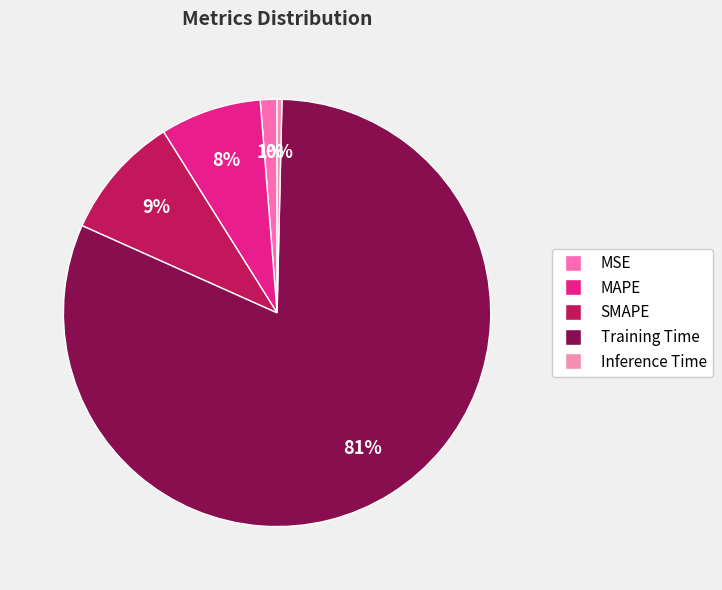

How many slices are in this pie chart?

5